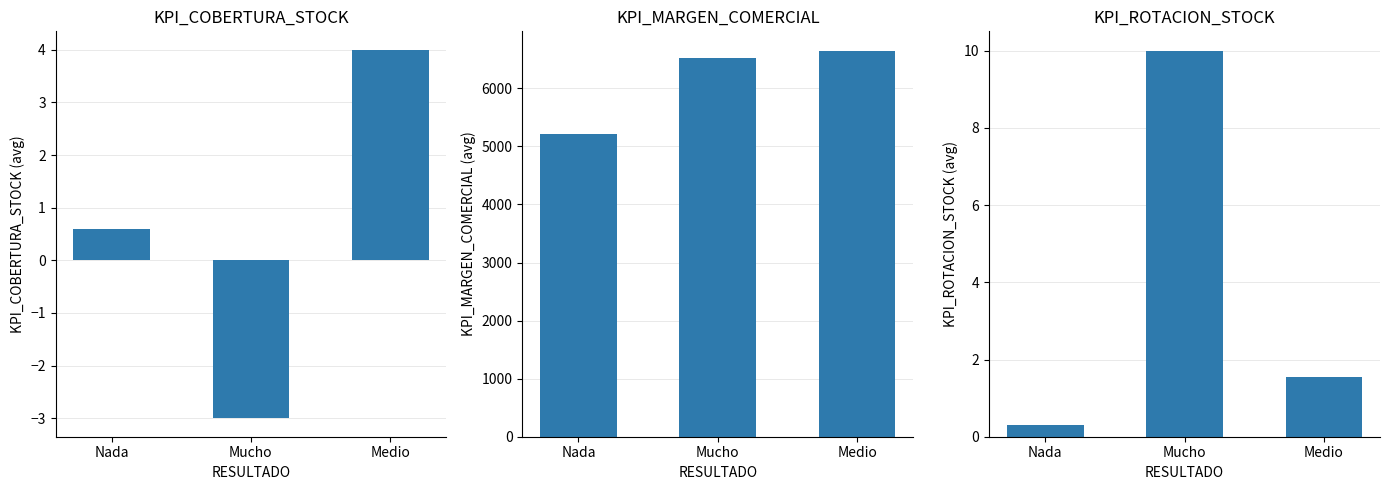

What is the sum of the KPI_ROTACION_STOCK values at Nada and Mucho?

10.3